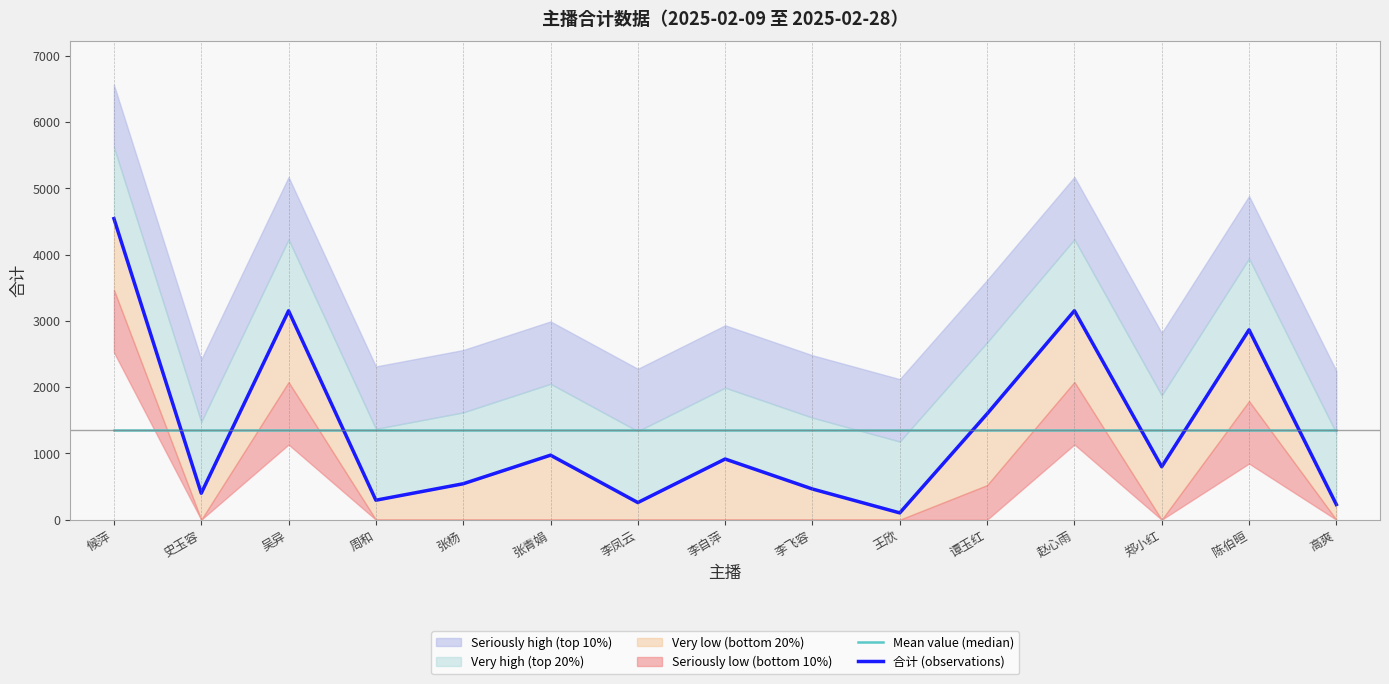

True or false: 合计 (observations) has a value of 3089.2 at 候萍.

False